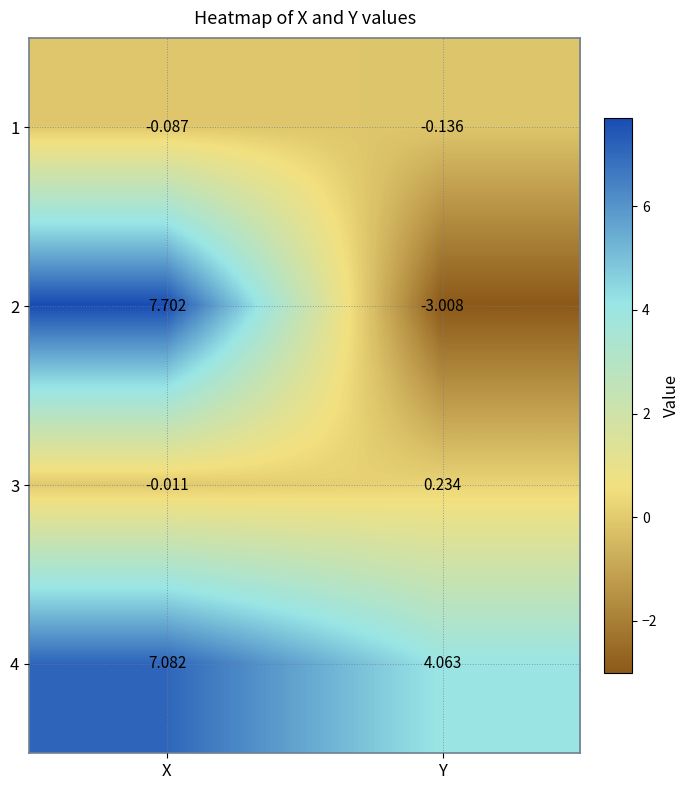

How many categories are shown in the chart?

2